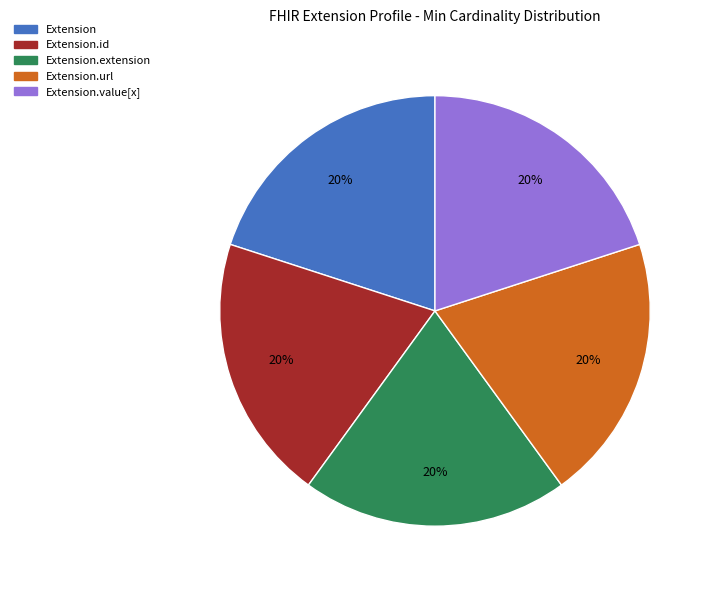

How many segments does this pie chart have?

5